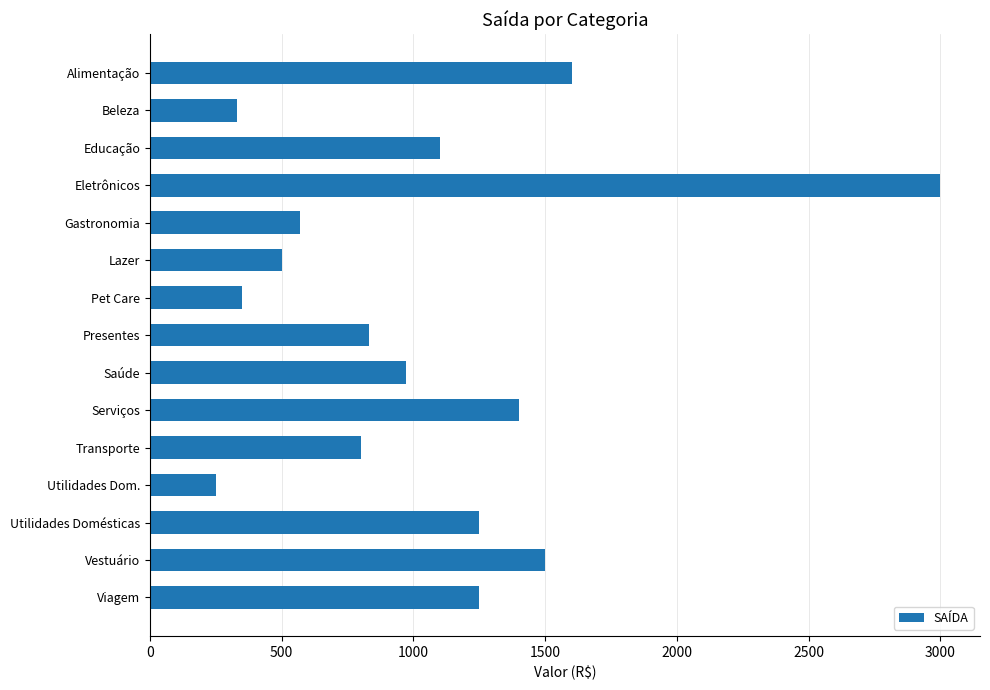

Reading bottom to top, transcribe all the data shown in this chart.

1250	1500	1250	250	800	1400	970	830	350	500	570	3000	1100	330	1600